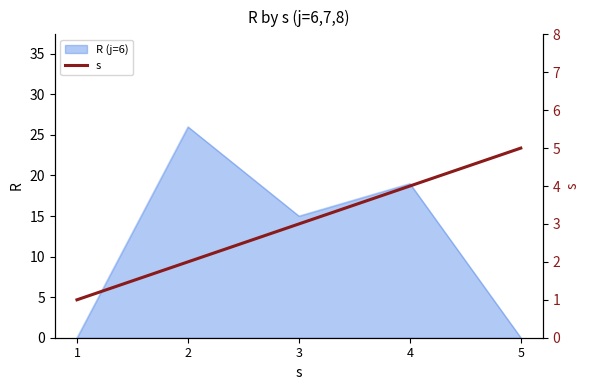

The R (j=6) series shows 26 at 2. True or false?

True